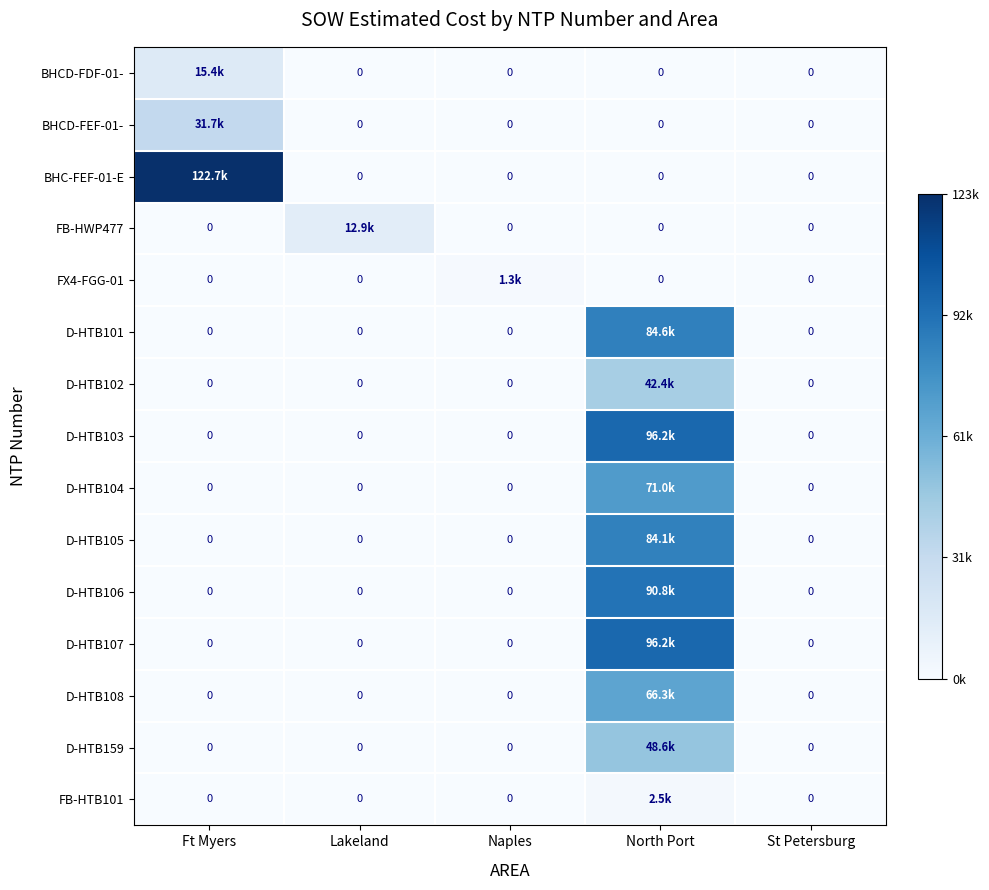

Rank the series by their maximum value, from highest to lowest.

BHC-FEF-01-E, D-HTB107, D-HTB103, D-HTB106, D-HTB101, D-HTB105, D-HTB104, D-HTB108, D-HTB159, D-HTB102, BHCD-FEF-01-, BHCD-FDF-01-, FB-HWP477, FB-HTB101, FX4-FGG-01